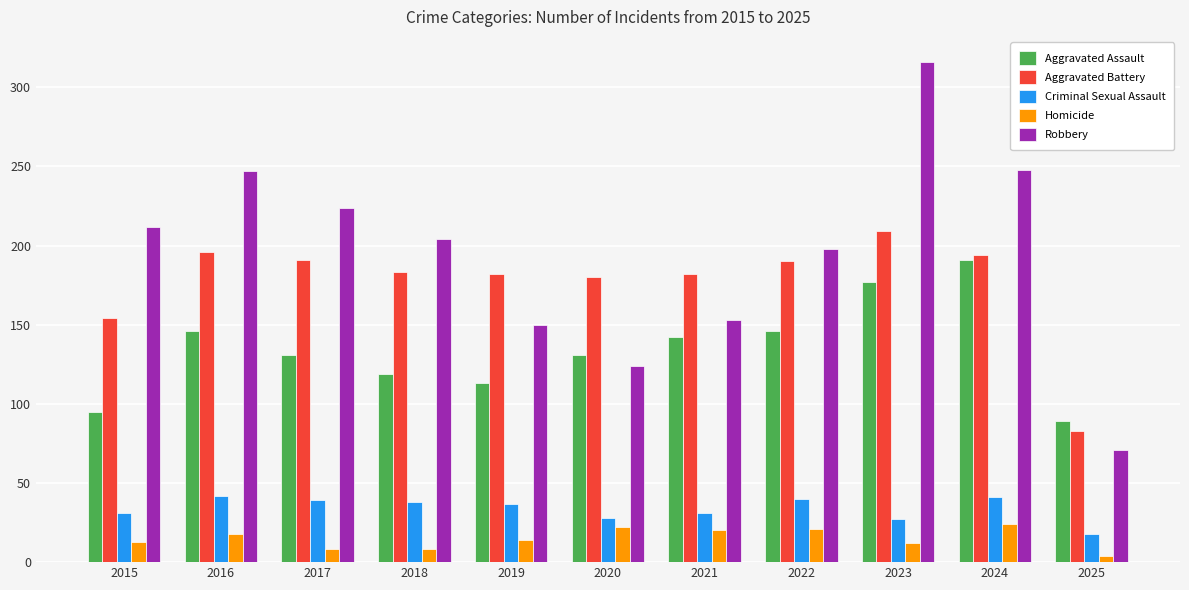

What are all the series names shown in the legend?

Aggravated Assault, Aggravated Battery, Criminal Sexual Assault, Homicide, Robbery